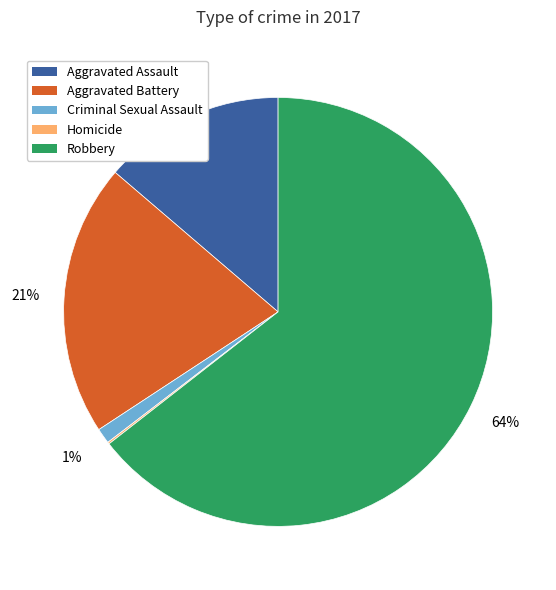

What is the largest slice in the pie chart?

Robbery